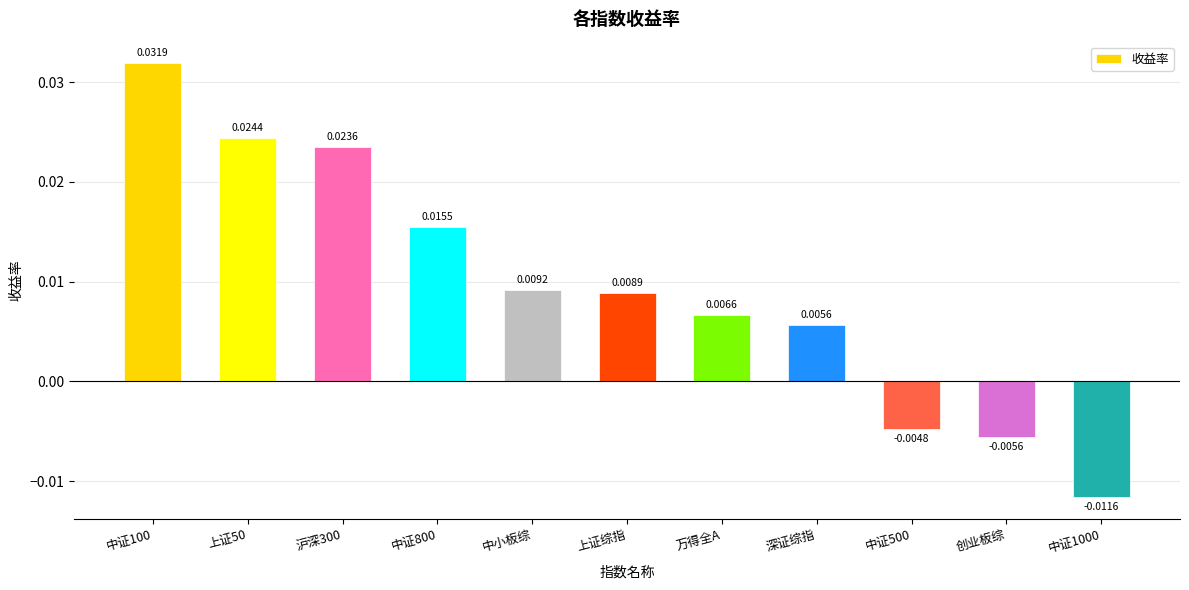

How many data points does each series have?

11